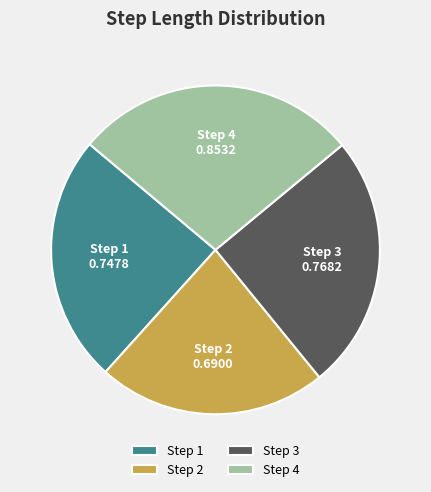

How many segments does this pie chart have?

4